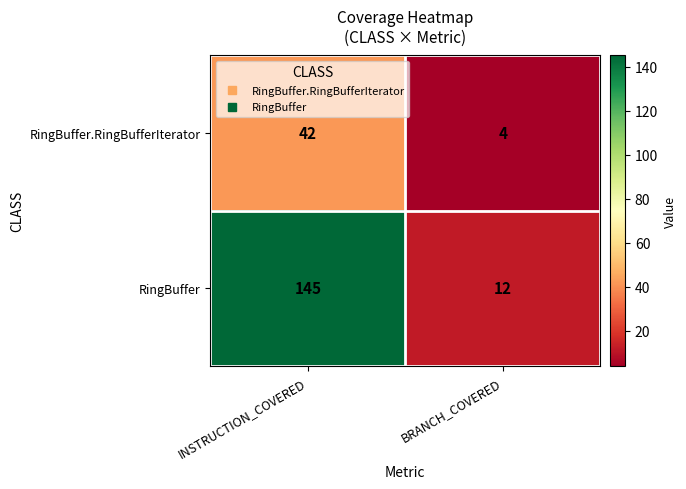

What is the difference between the maximum and minimum values in the RingBuffer series?

133